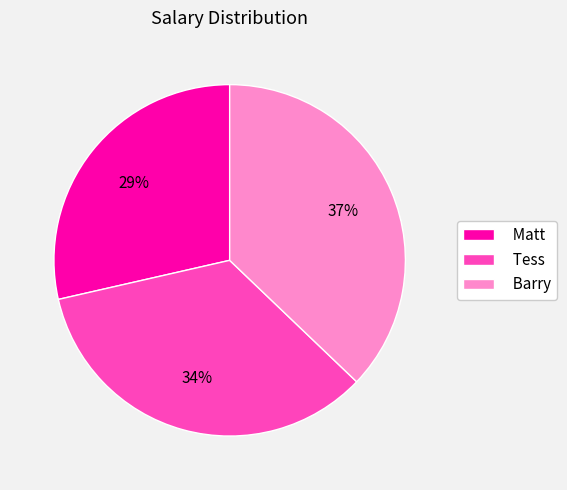

Is there any slice that represents more than half of the pie?

No